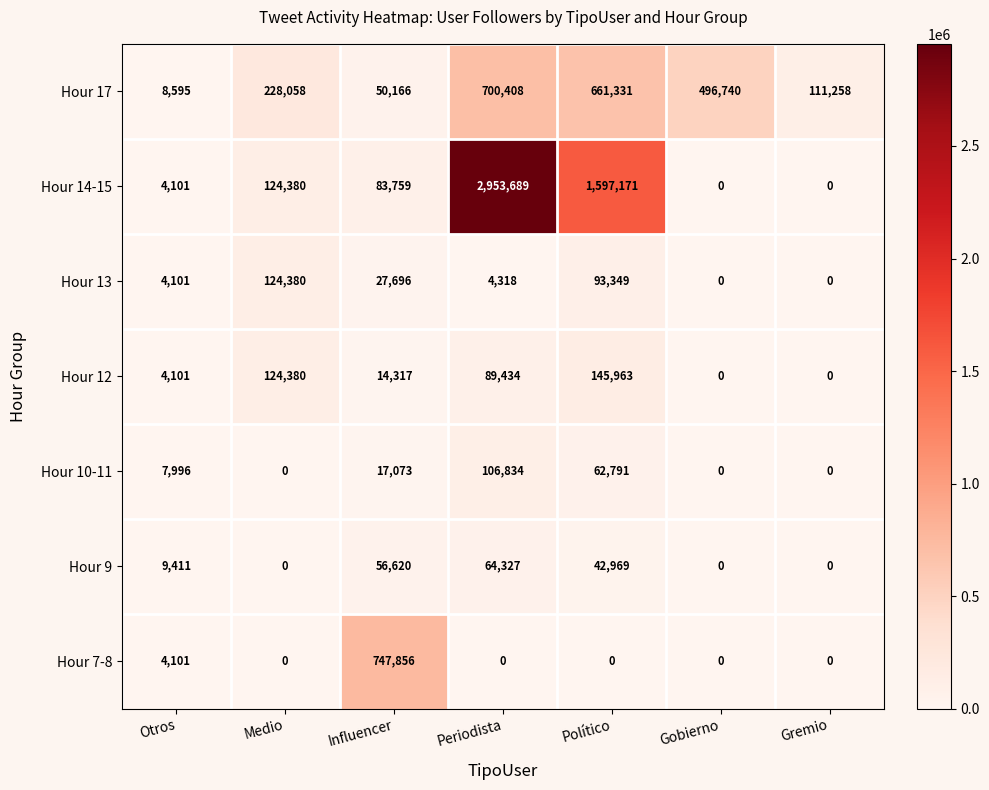

What is the difference between the highest and lowest values at Influencer?

733539